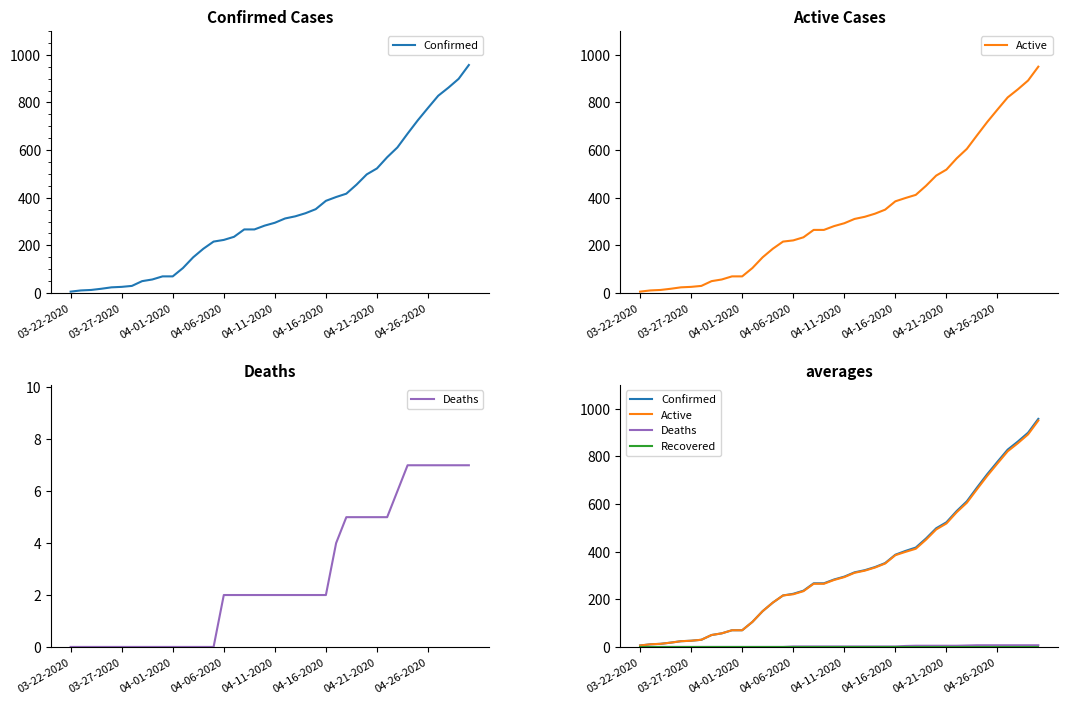

What is the difference between the second highest and minimum values in the Deaths series?

7